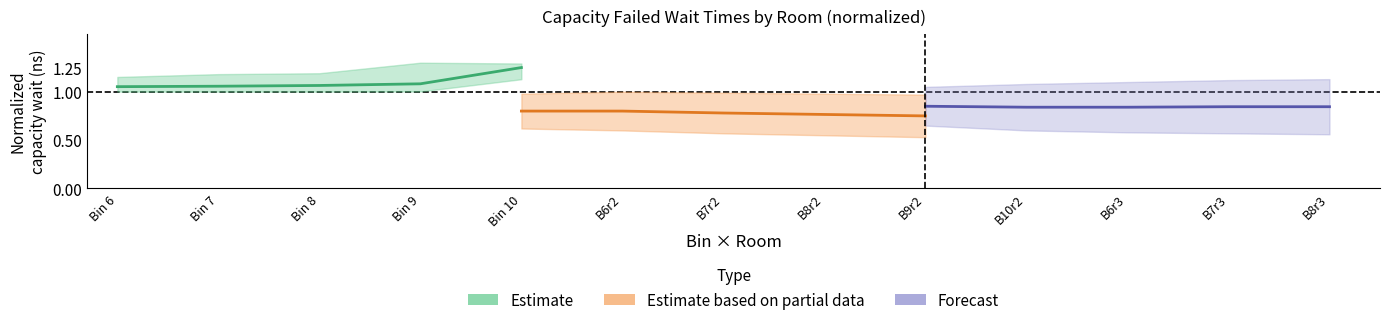

What is the minimum value for Estimate based on partial data (room 1182)?

0.8